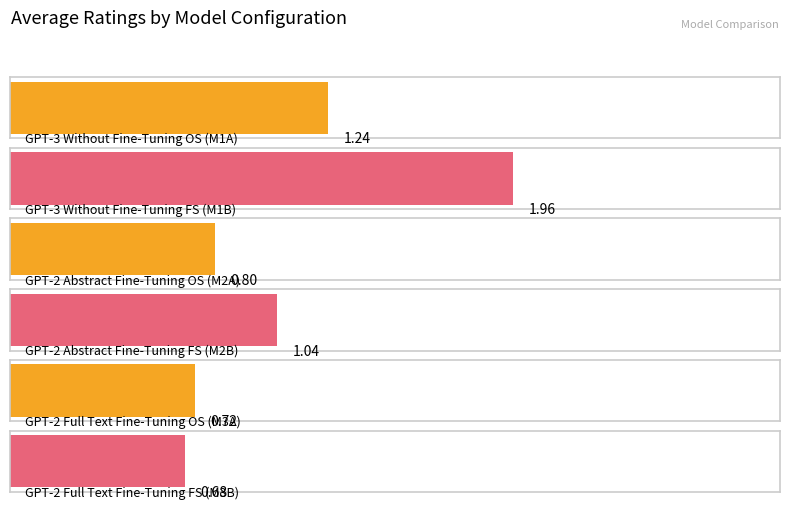

What value does the data have at GPT-2 Full Text Fine-Tuning FS (M3B)?

0.7